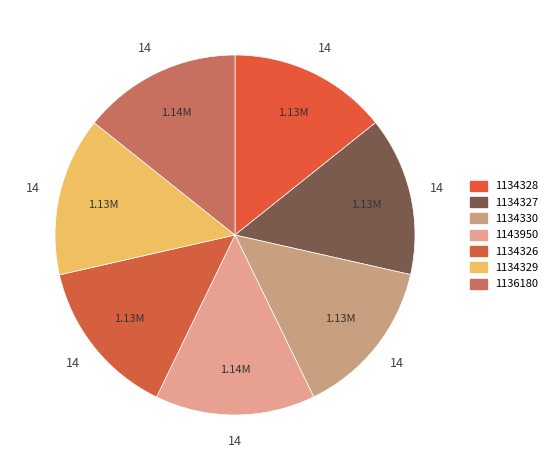

What is the largest slice in the pie chart?

1143950